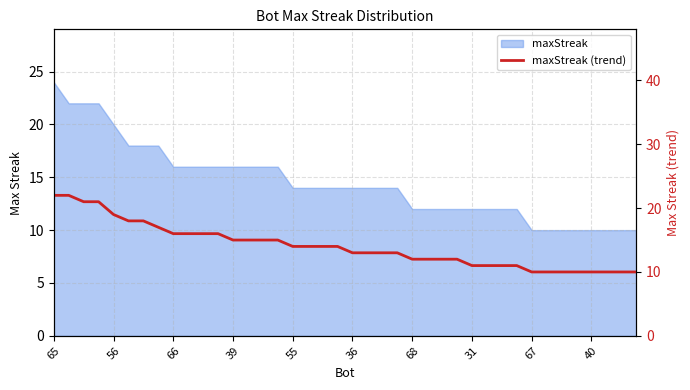

What is the sum of all values?

562